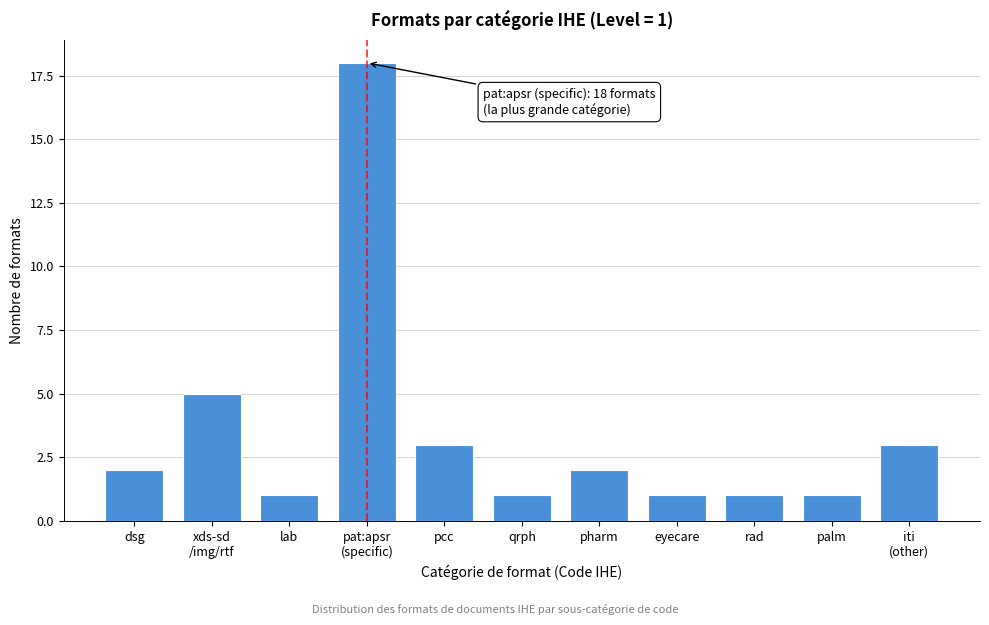

Reading right to left, transcribe all the data shown in this chart.

3	1	1	1	2	1	3	18	1	5	2